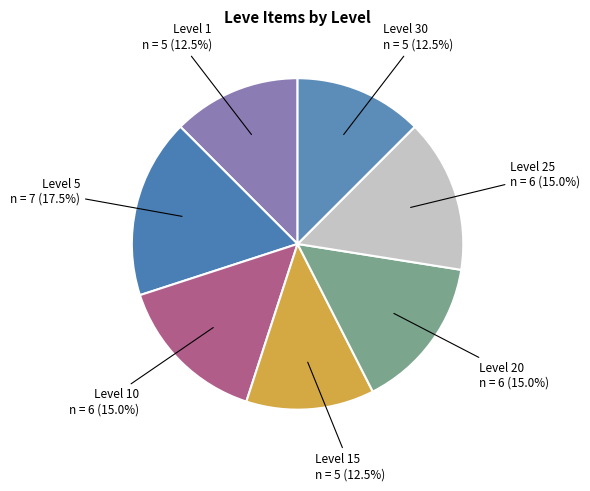

Between Level 15 and Level 10, which is larger?

Level 10